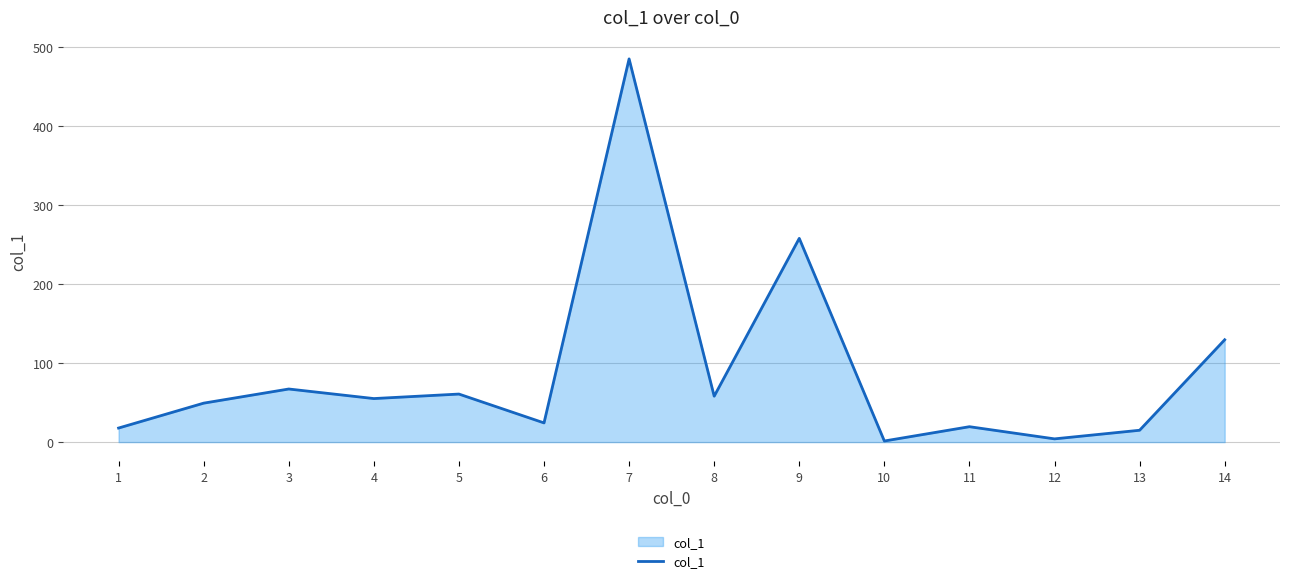

What is the change in value from 6 to 7?

+460.6